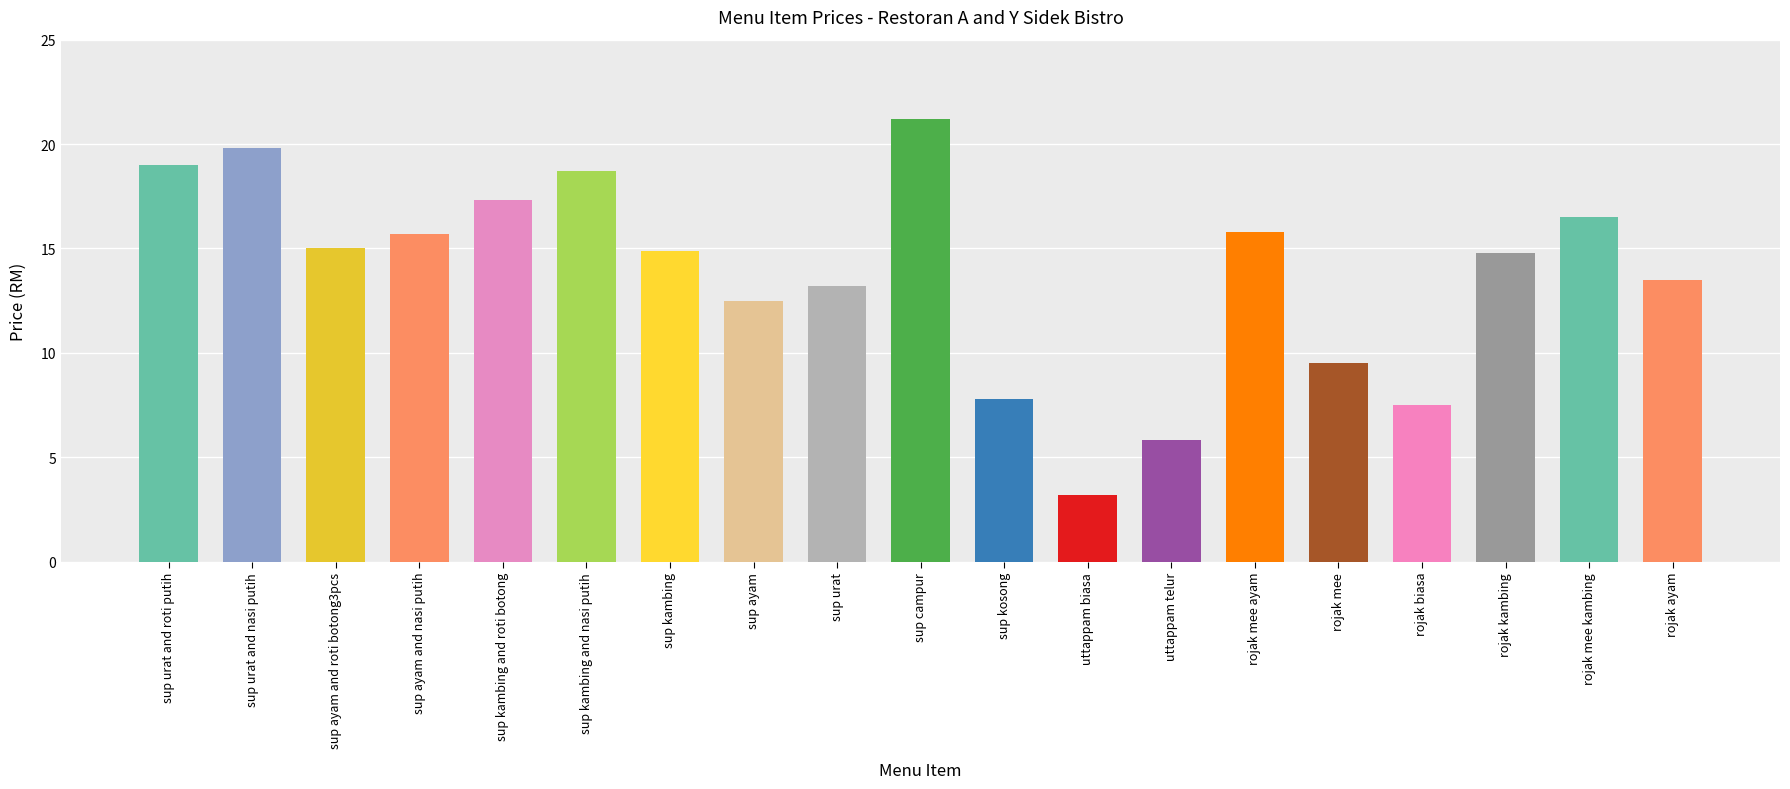

What is the difference between the maximum and minimum values?

18.0